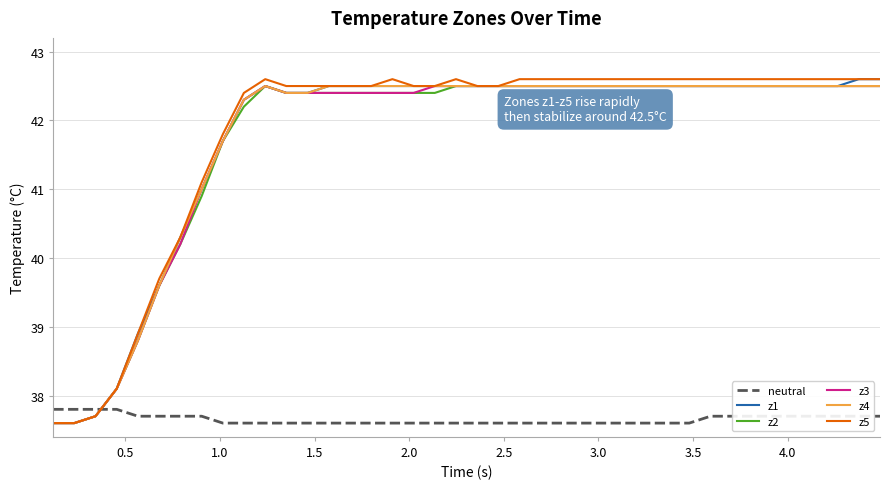

What is the minimum value shown in the chart?

37.6